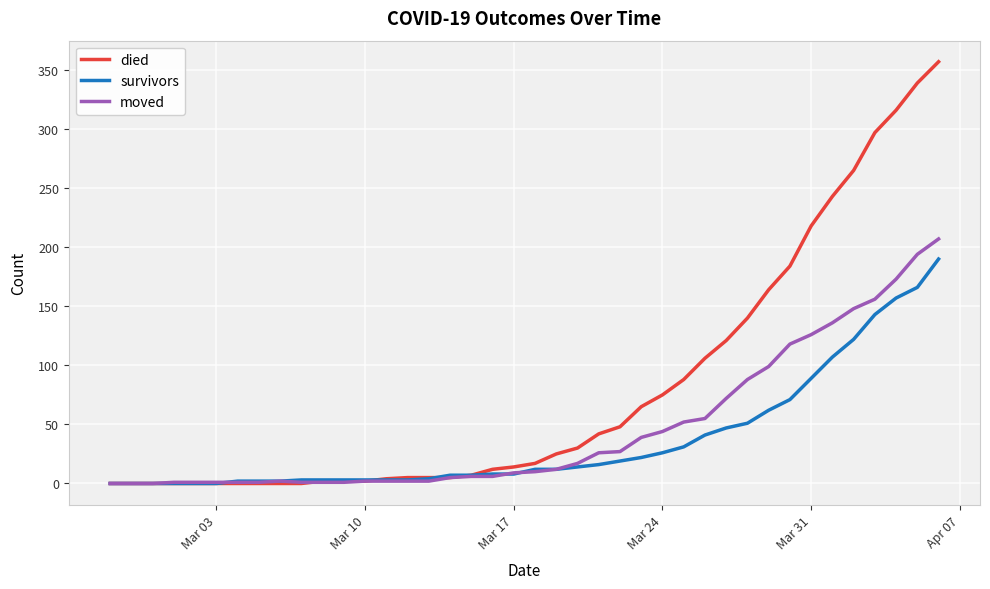

List the series in order of their peak value, highest first.

died, moved, survivors